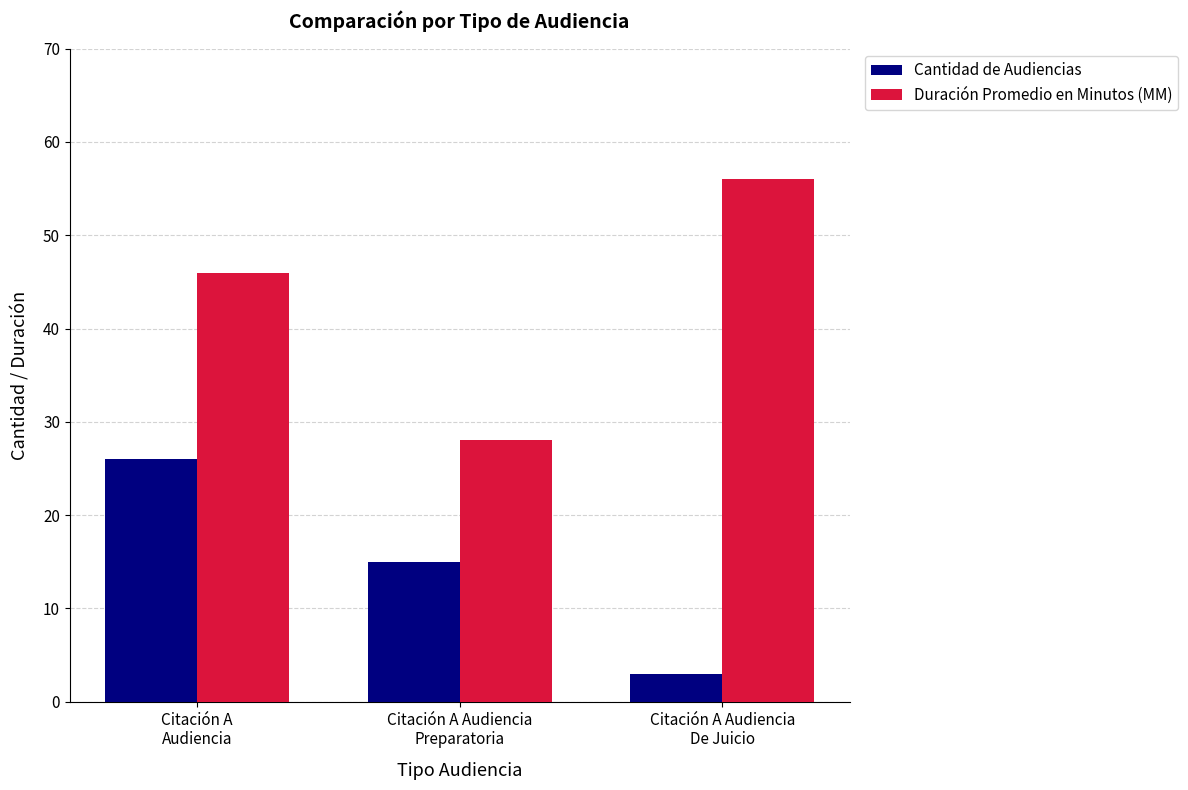

At which label is Cantidad de Audiencias closest to 14?

Citación A Audiencia
Preparatoria